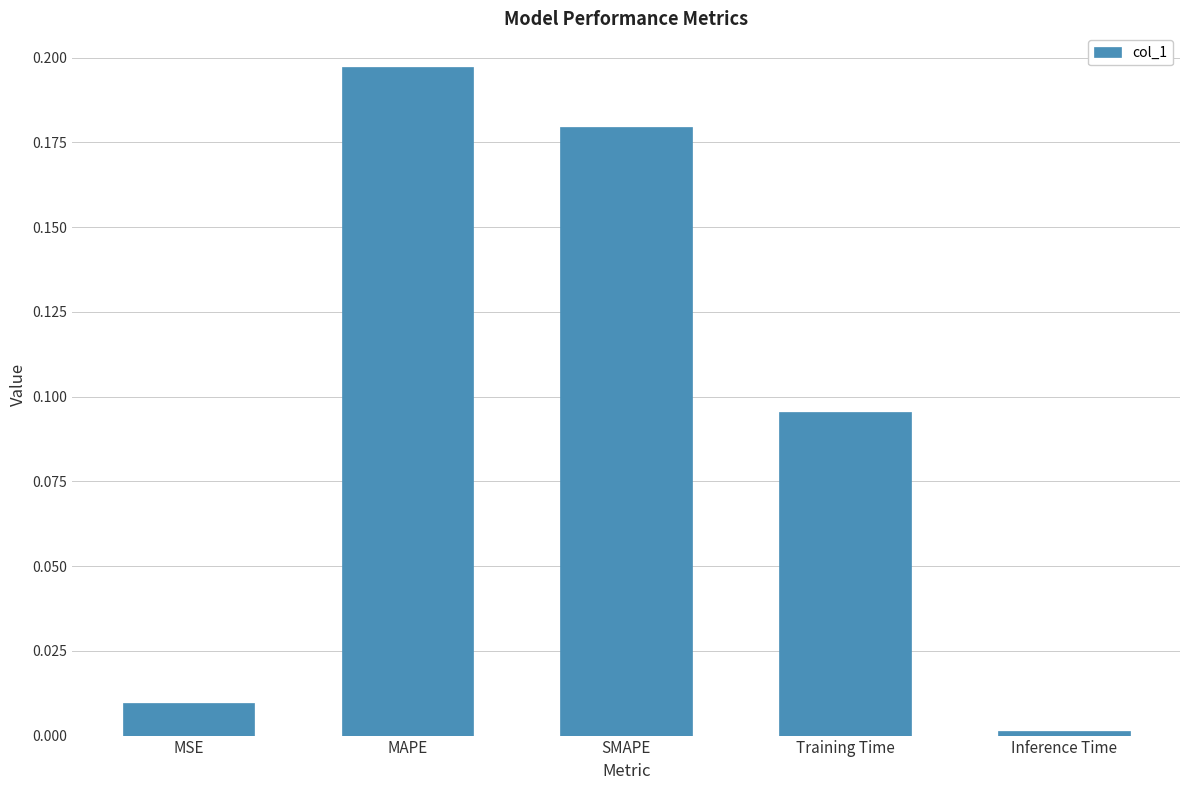

Is it true that the value at Inference Time is 0.0?

True